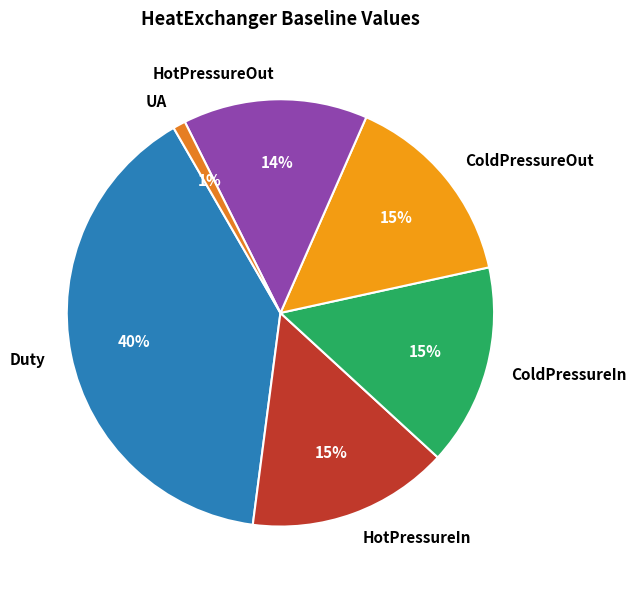

How many slices are in this pie chart?

6